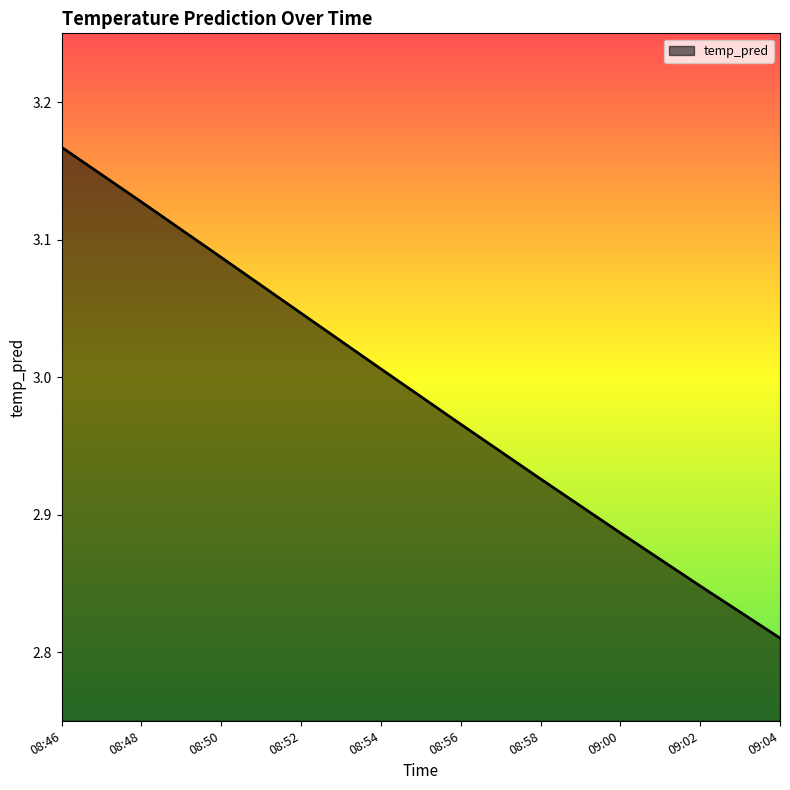

Which has a higher value, 09:00 or 08:54?

08:54